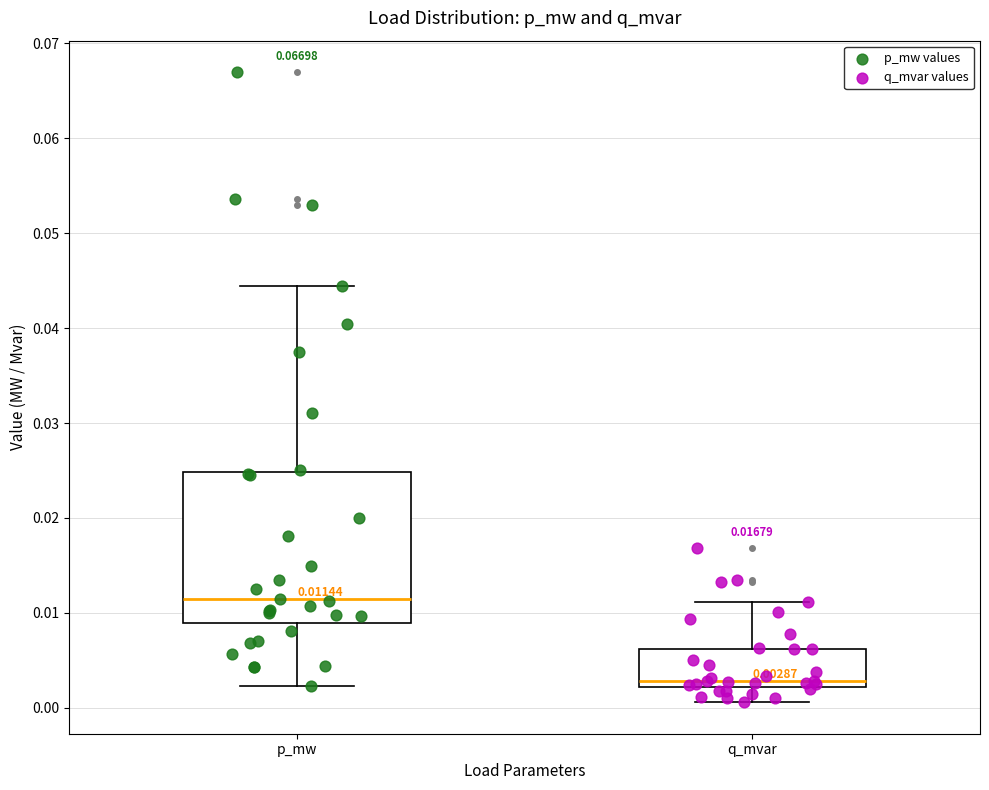

Which box has the highest median line?

p_mw